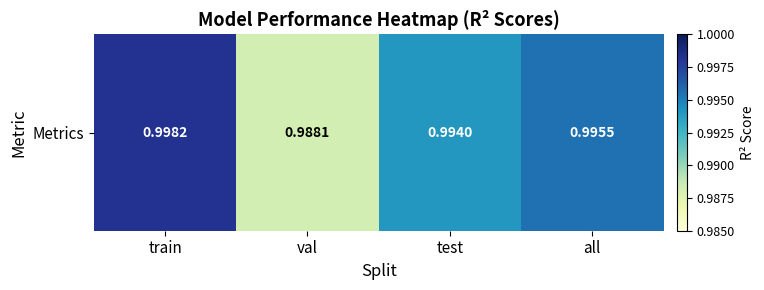

What is the average value?

1.0